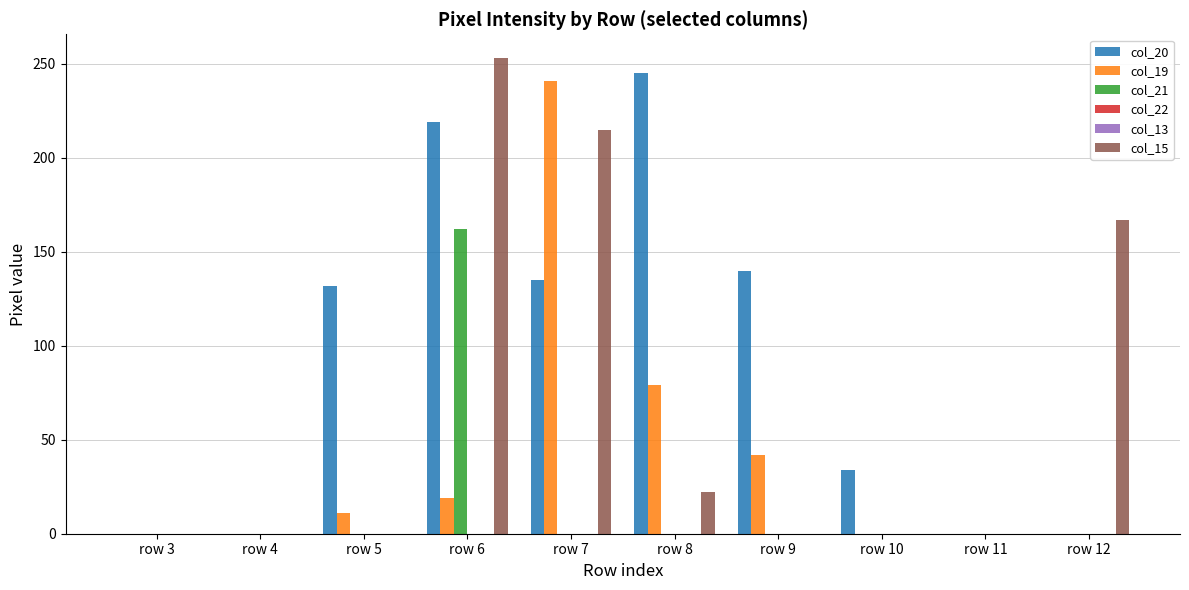

Rank the series by their maximum value, from highest to lowest.

col_15, col_20, col_19, col_21, col_22, col_13